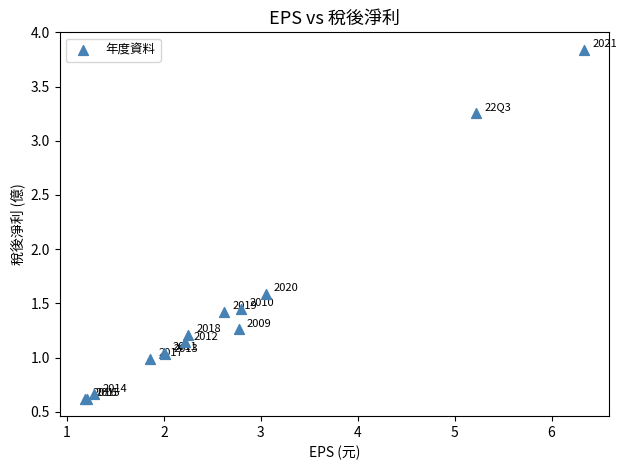

What Y value in the scatter plot is closest to 2?

1.6